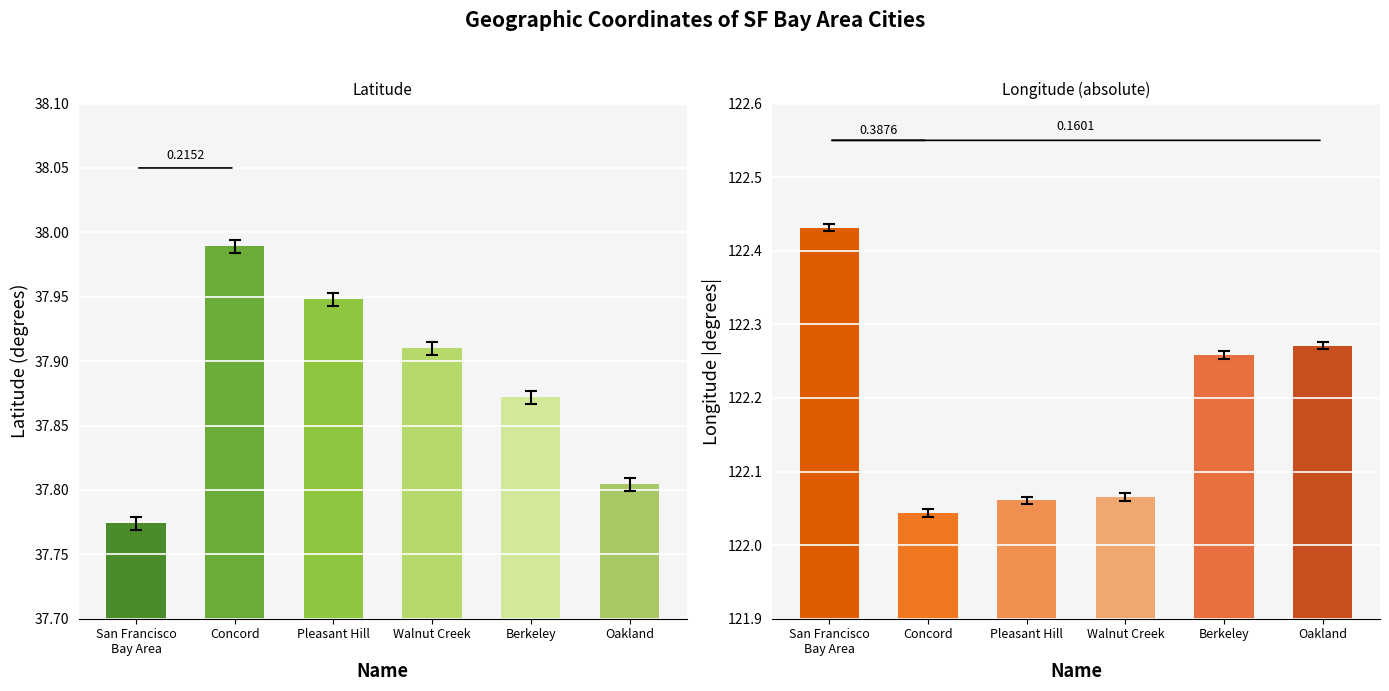

What is the difference between the maximum and minimum values in the Longitude series?

0.4